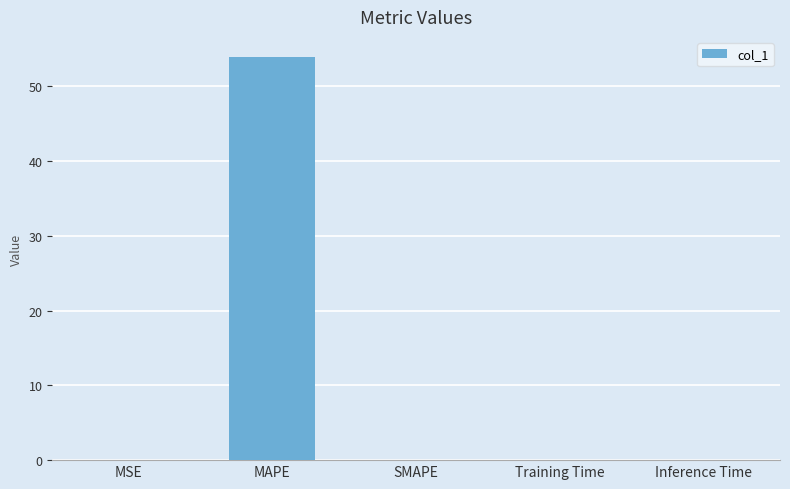

Which label corresponds to the largest value in the chart?

MAPE